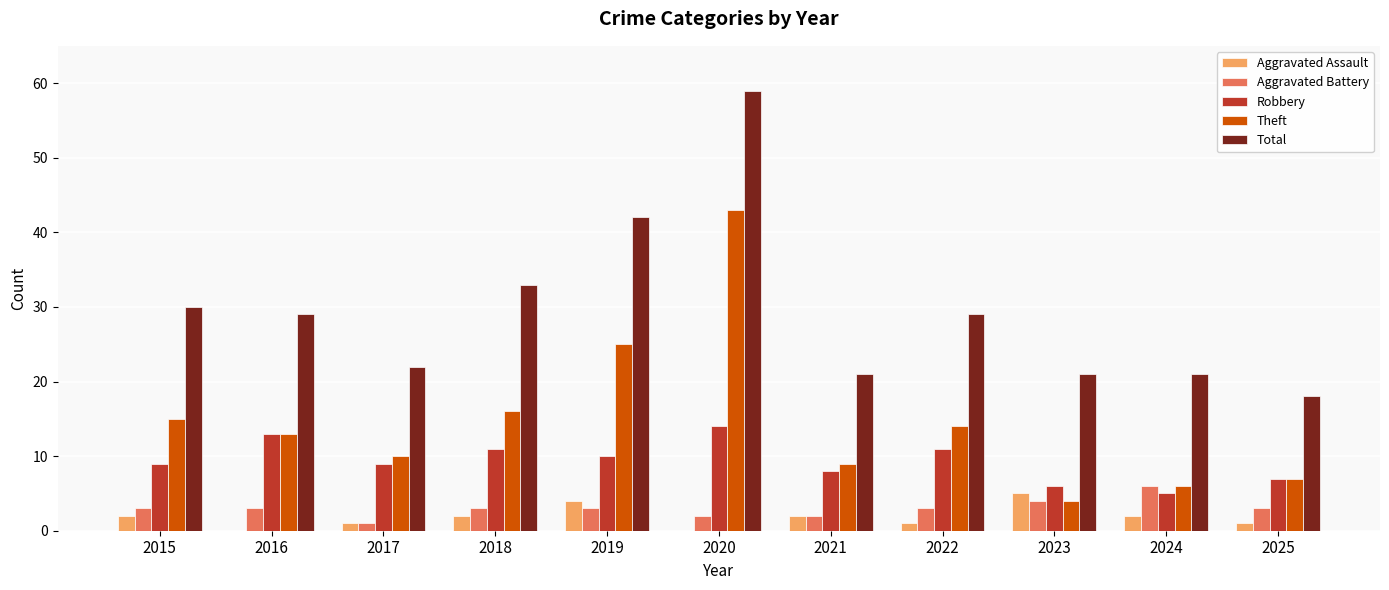

What is the sum of all Robbery values?

103